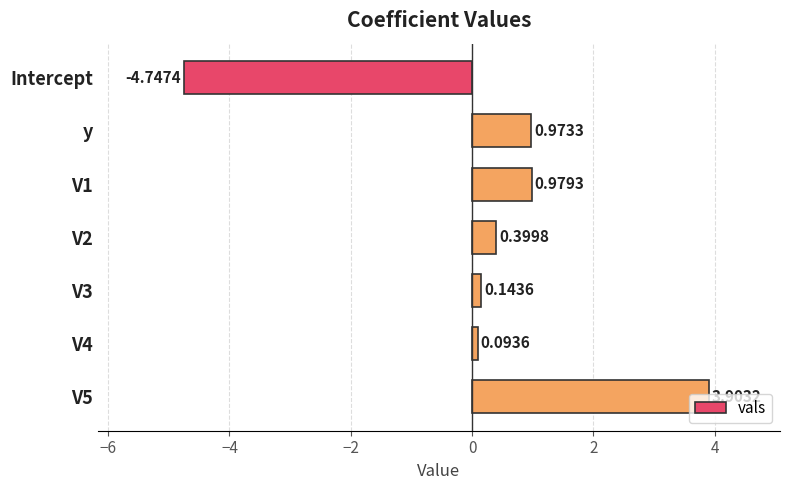

What is the label of the 2nd bar from the top?

y